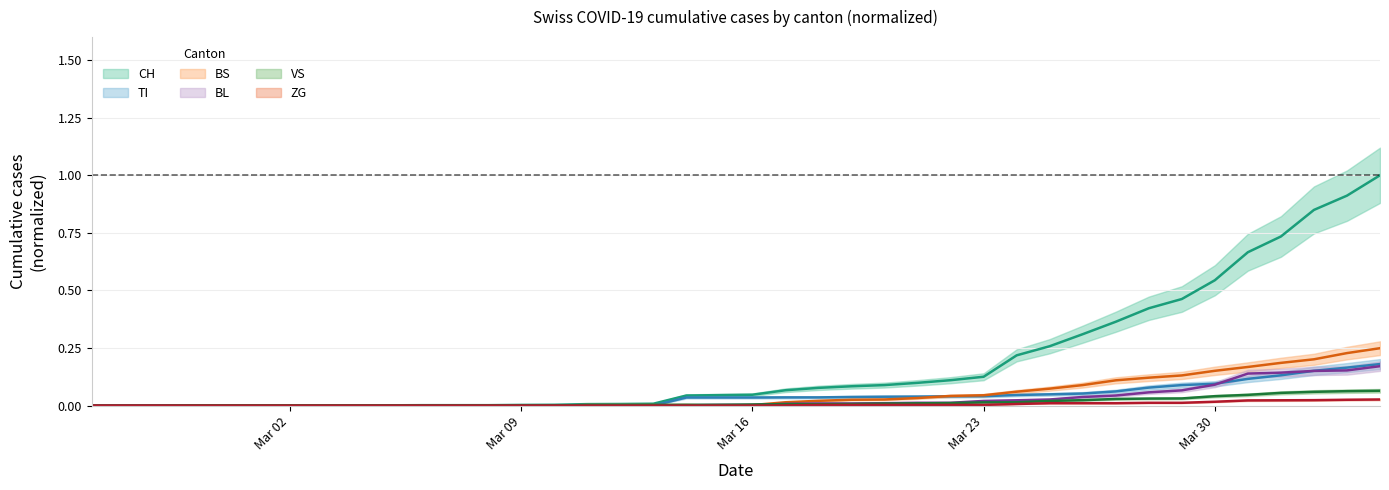

How many series are shown in this chart?

6